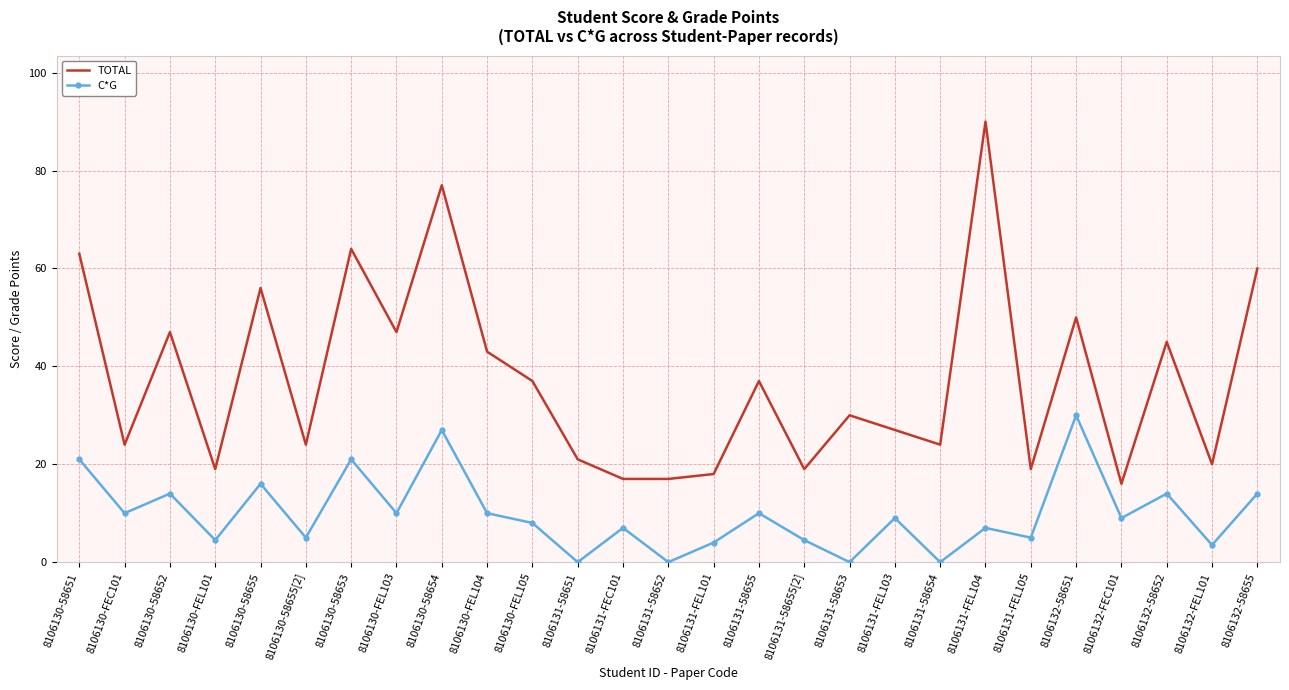

Reading left to right, transcribe all the data shown in this chart.

TOTAL: 8106130-58651=63.0	8106130-FEC101=24.0	8106130-58652=47.0	8106130-FEL101=19.0	8106130-58655=56.0	8106130-58655[2]=24.0	8106130-58653=64.0	8106130-FEL103=47.0	8106130-58654=77.0	8106130-FEL104=43.0	8106130-FEL105=37.0	8106131-58651=21.0	8106131-FEC101=17.0	8106131-58652=17.0	8106131-FEL101=18.0	8106131-58655=37.0	8106131-58655[2]=19.0	8106131-58653=30.0	8106131-FEL103=27.0	8106131-58654=24.0	8106131-FEL104=90.0	8106131-FEL105=19.0	8106132-58651=50.0	8106132-FEC101=16.0	8106132-58652=45.0	8106132-FEL101=20.0	8106132-58655=60.0
C*G: 8106130-58651=21.0	8106130-FEC101=10.0	8106130-58652=14.0	8106130-FEL101=4.5	8106130-58655=16.0	8106130-58655[2]=5.0	8106130-58653=21.0	8106130-FEL103=10.0	8106130-58654=27.0	8106130-FEL104=10.0	8106130-FEL105=8.0	8106131-58651=0.0	8106131-FEC101=7.0	8106131-58652=0.0	8106131-FEL101=4.0	8106131-58655=10.0	8106131-58655[2]=4.5	8106131-58653=0.0	8106131-FEL103=9.0	8106131-58654=0.0	8106131-FEL104=7.0	8106131-FEL105=5.0	8106132-58651=30.0	8106132-FEC101=9.0	8106132-58652=14.0	8106132-FEL101=3.5	8106132-58655=14.0